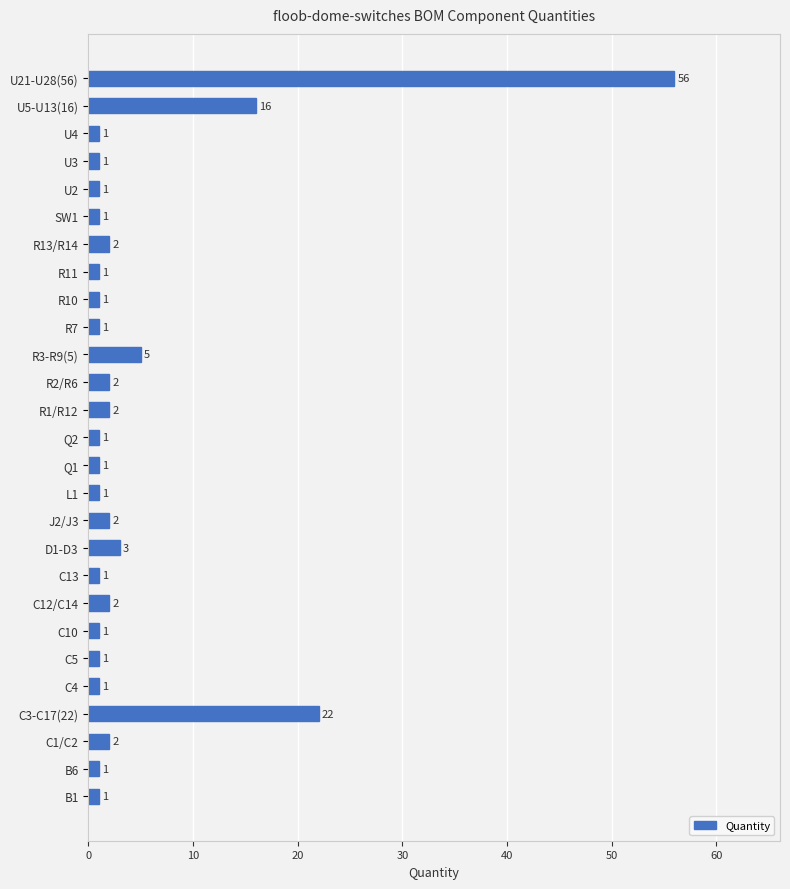

Approximately how many times larger is the value at R2/R6 compared to Q2?

2.0